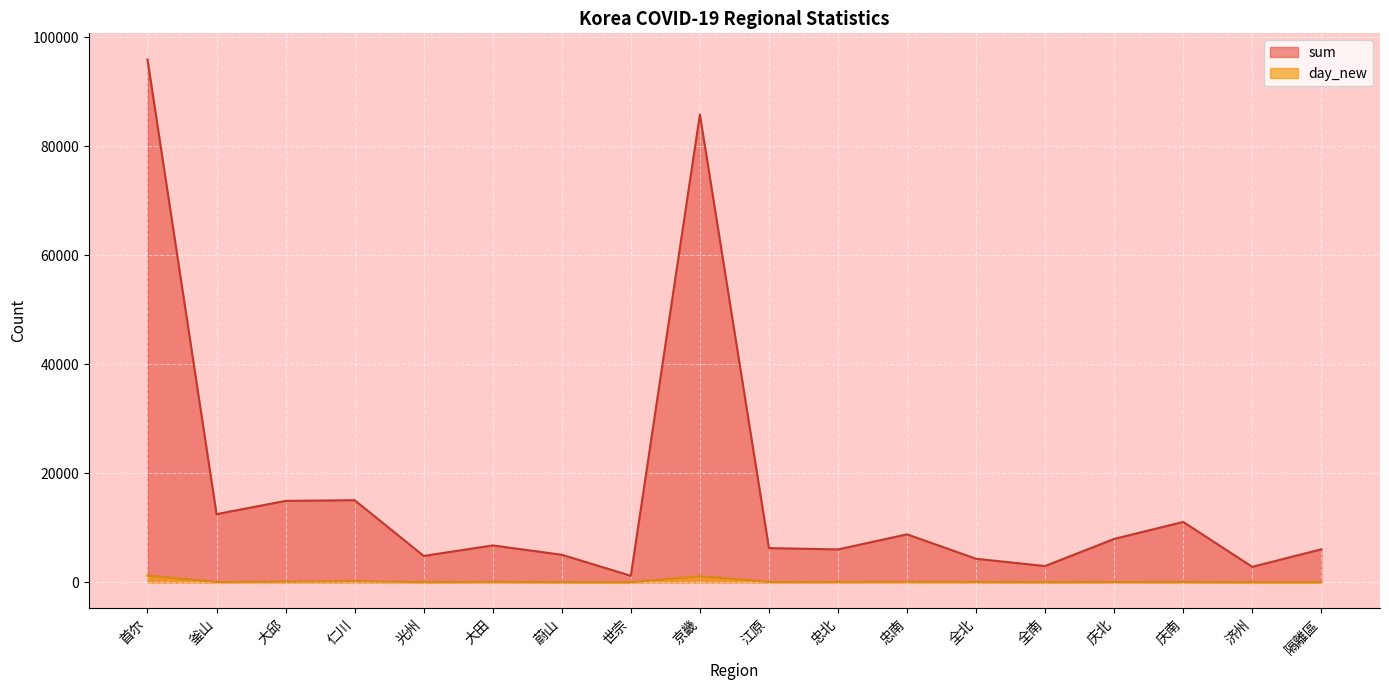

How many lines are shown in the chart?

2